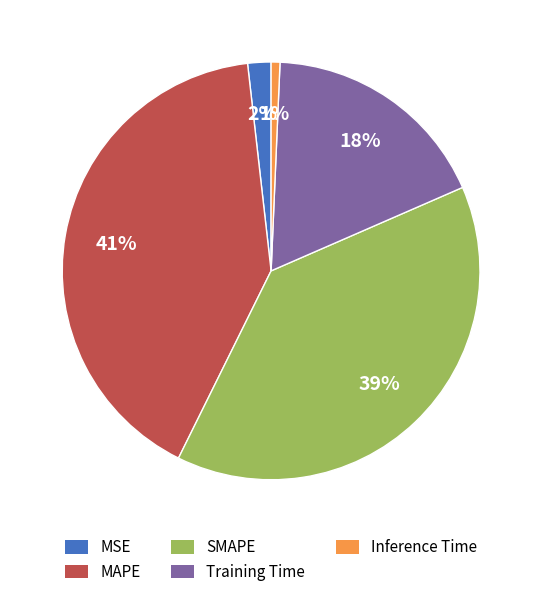

What percentage is the MSE slice, to the nearest percent?

2%